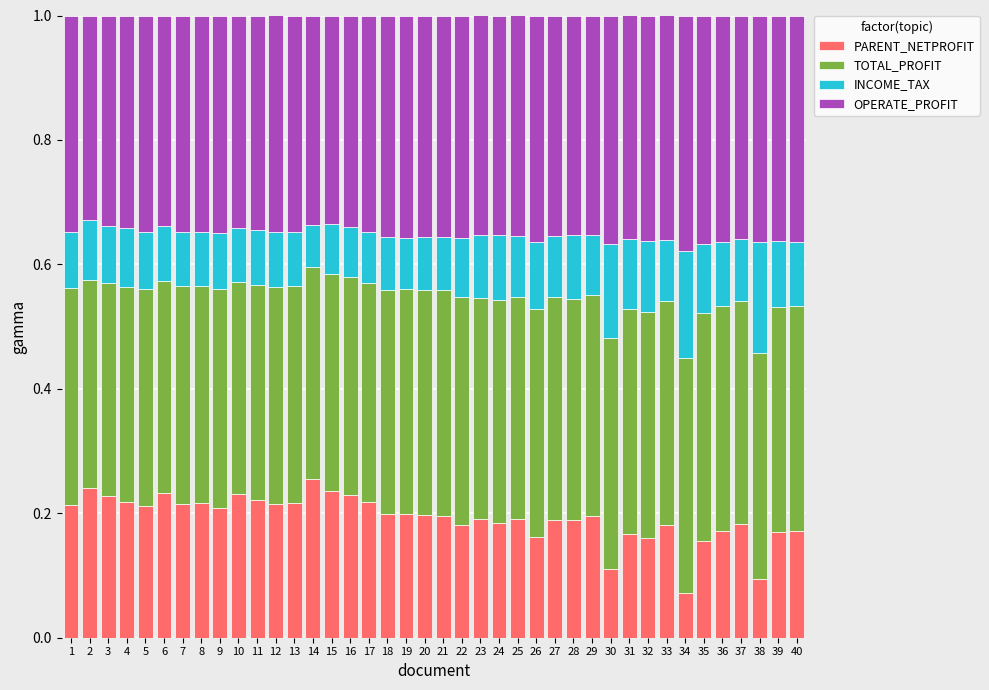

What is the total value across all series at 14?

1.0